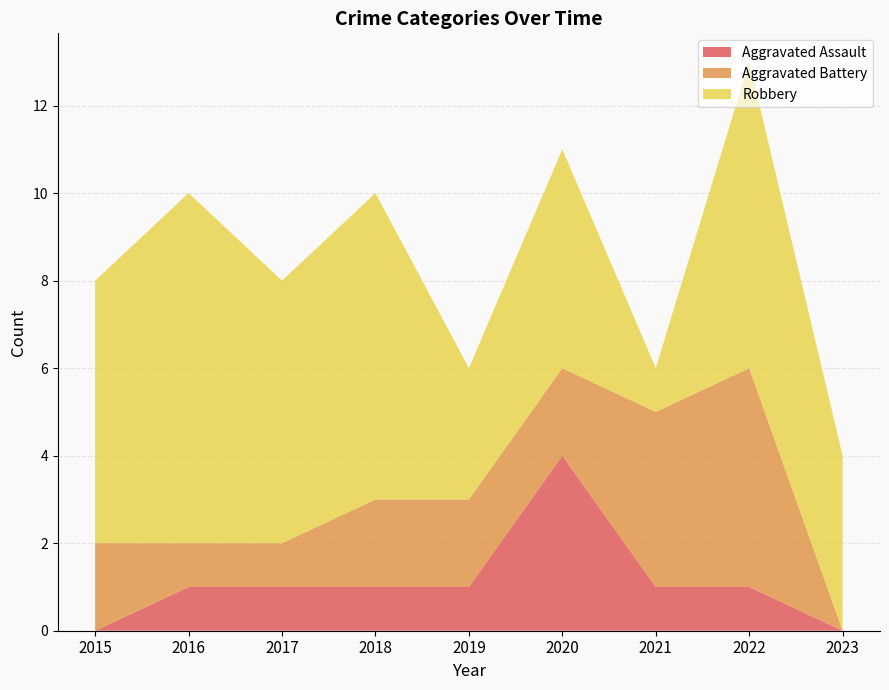

Reading left to right, transcribe all the data shown in this chart.

Aggravated Assault: 2015=0	2016=1	2017=1	2018=1	2019=1	2020=4	2021=1	2022=1	2023=0
Aggravated Battery: 2015=2	2016=1	2017=1	2018=2	2019=2	2020=2	2021=4	2022=5	2023=0
Robbery: 2015=6	2016=8	2017=6	2018=7	2019=3	2020=5	2021=1	2022=7	2023=4